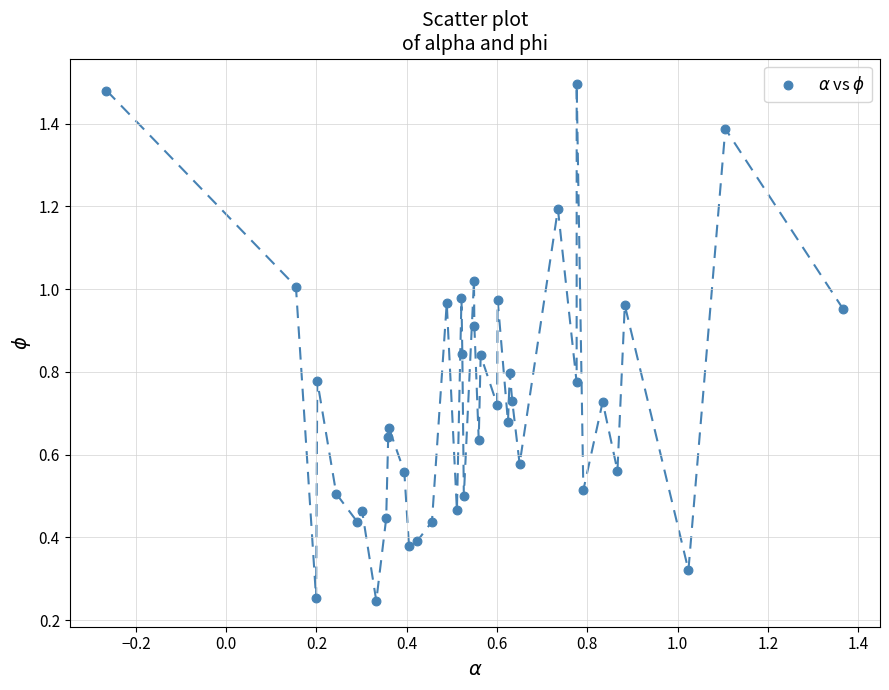

What is the range of X values (max minus min)?

1.6